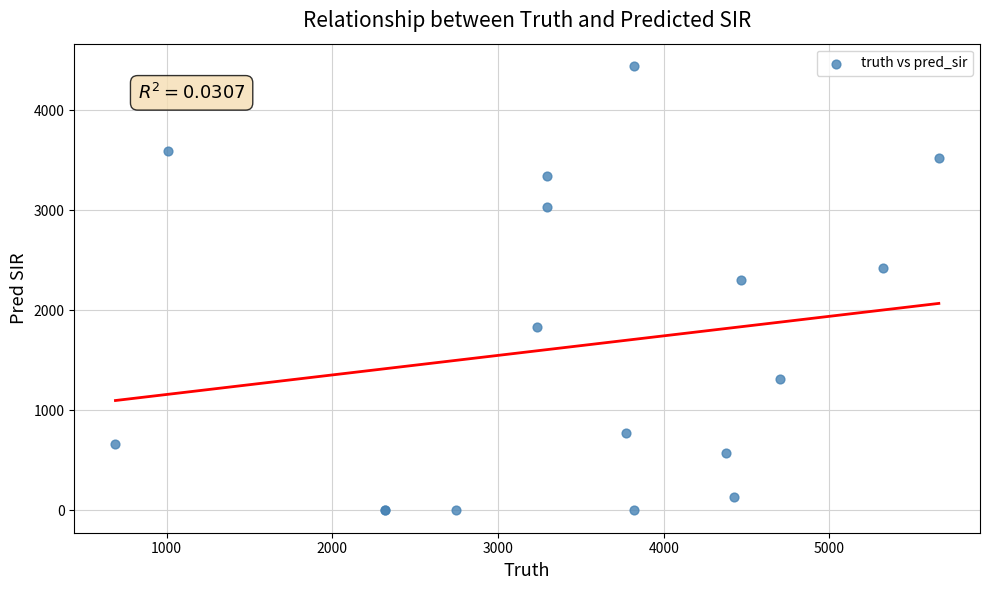

What Y value in the scatter plot is closest to 2221?

2303.0